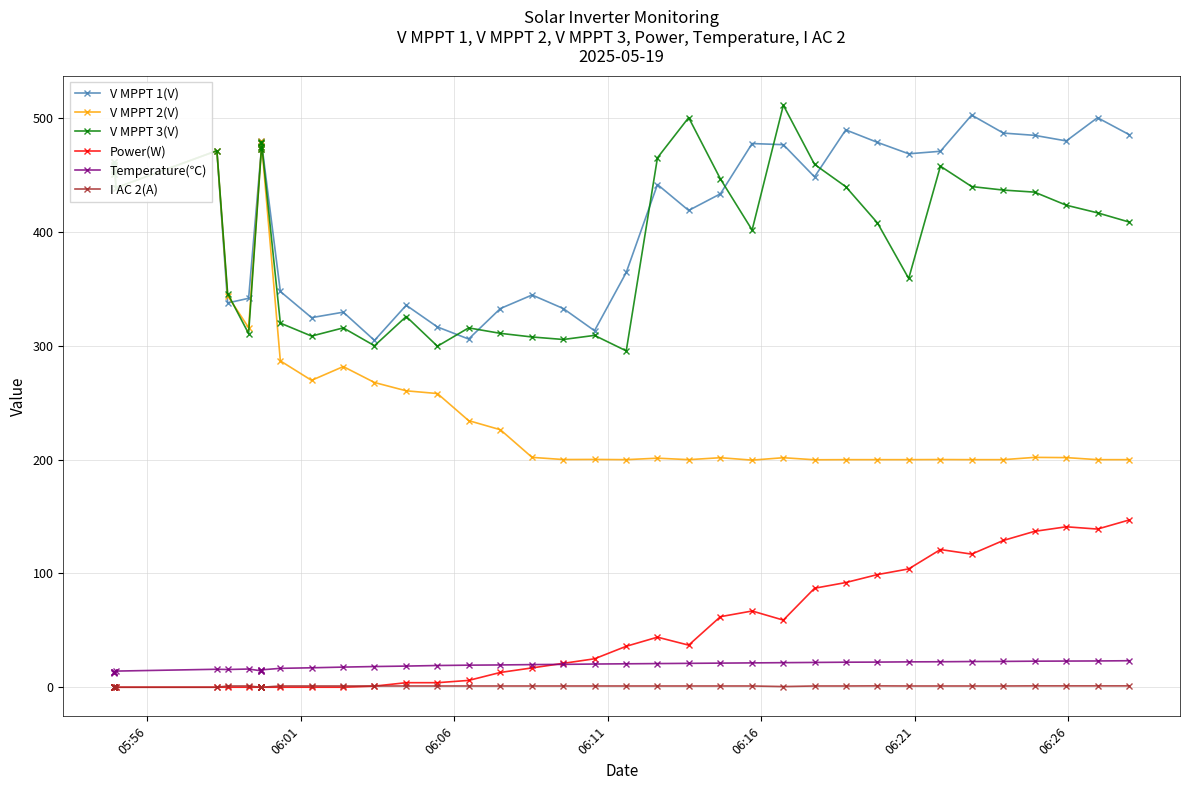

Is this an area chart (filled region under the line)?

No